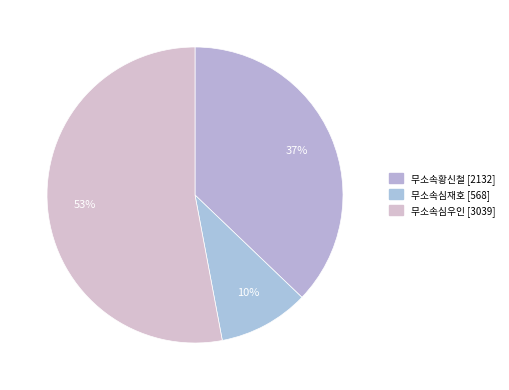

Count the number of slices in the pie.

3